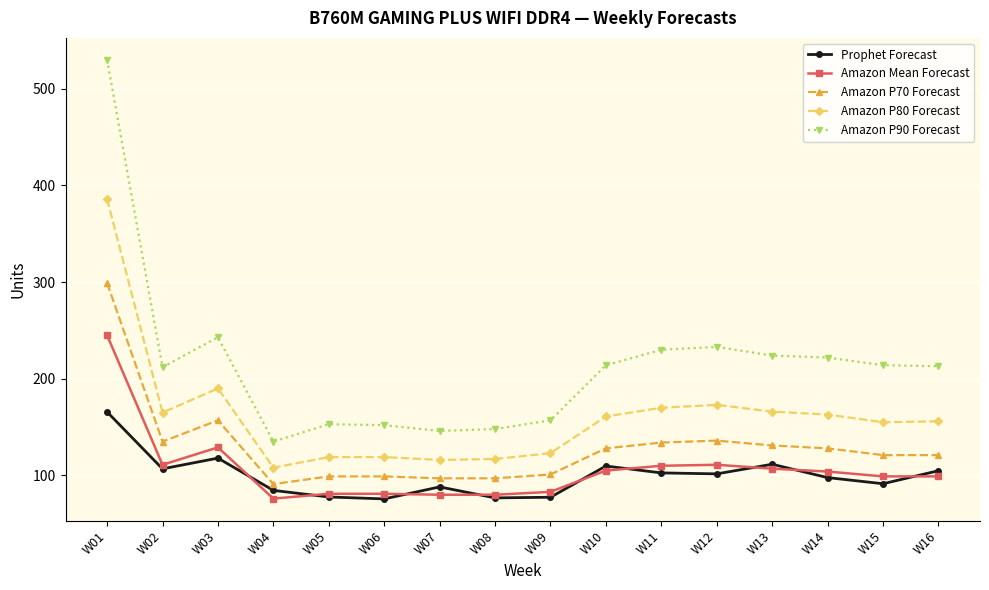

What is the value of the Amazon P70 Forecast point at the 3rd from the left?

157.0